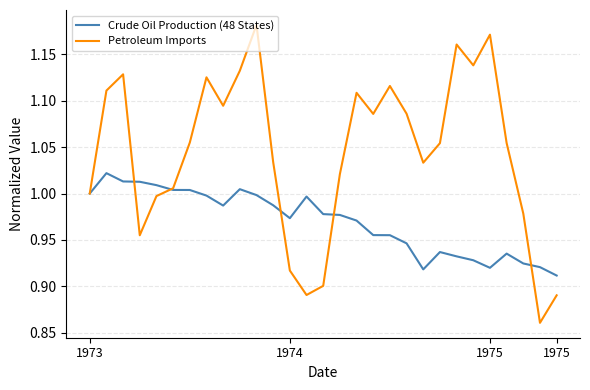

Rank the series by their average value, from lowest to highest.

Crude Oil Production (48 States), Petroleum Imports